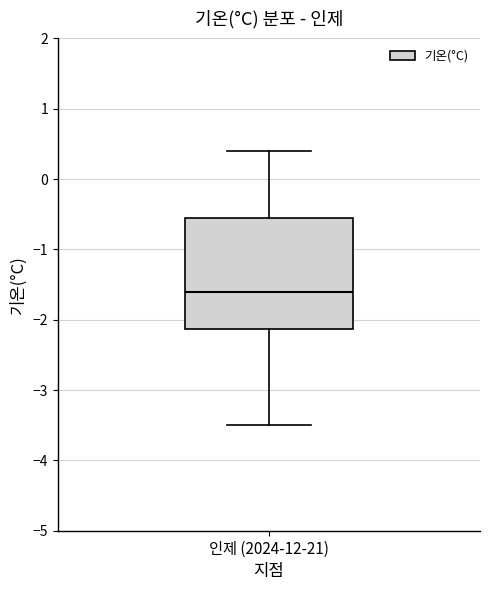

Transcribe this box plot: give where the median line is, the range the box spans, and where the two whiskers end, as read against the y-axis. The values are not printed on the chart, so give them approximately, as read against the axis.

median -1.6, box -2.1 to -0.5, whiskers -3.5 to 0.4